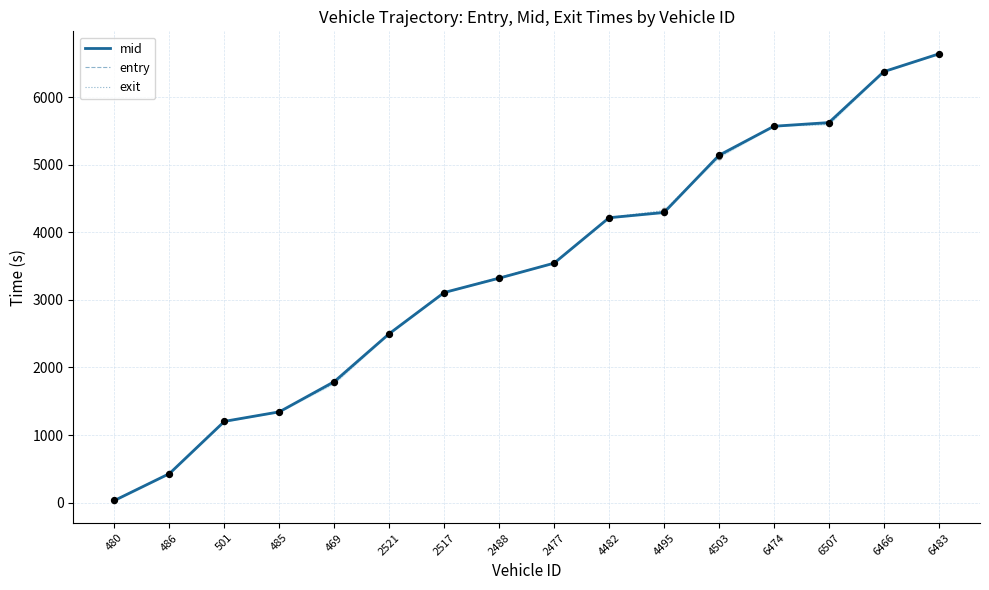

At how many categories does at least one series exceed 4241?

6